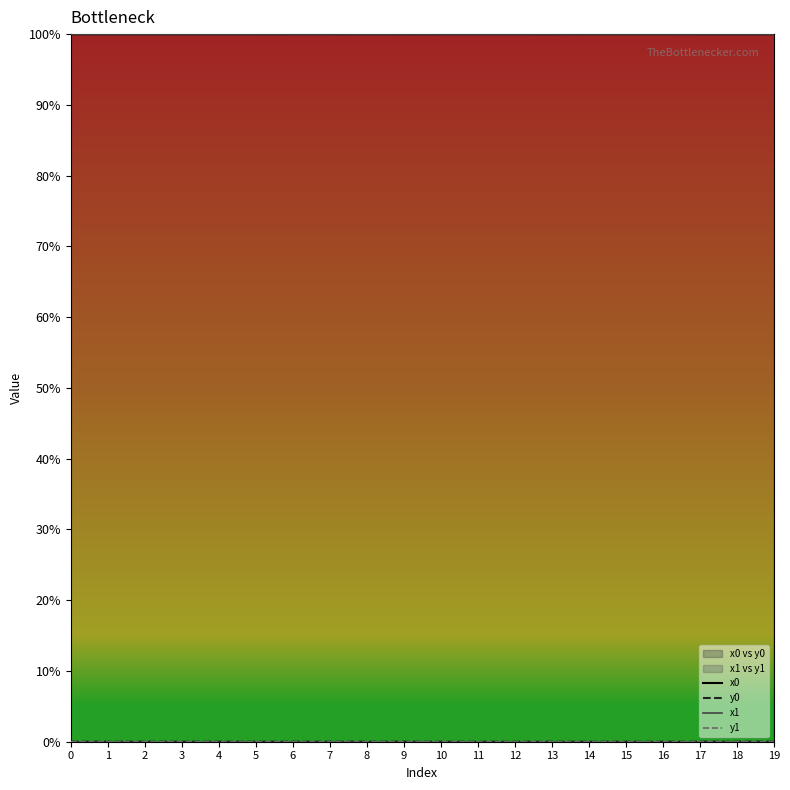

Does the chart display data point markers on the line(s)?

No